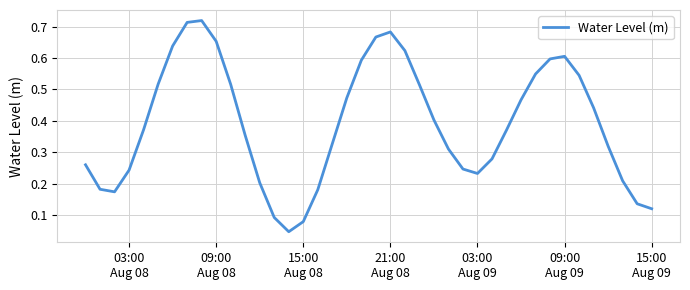

Is this an area chart (filled region under the line)?

No